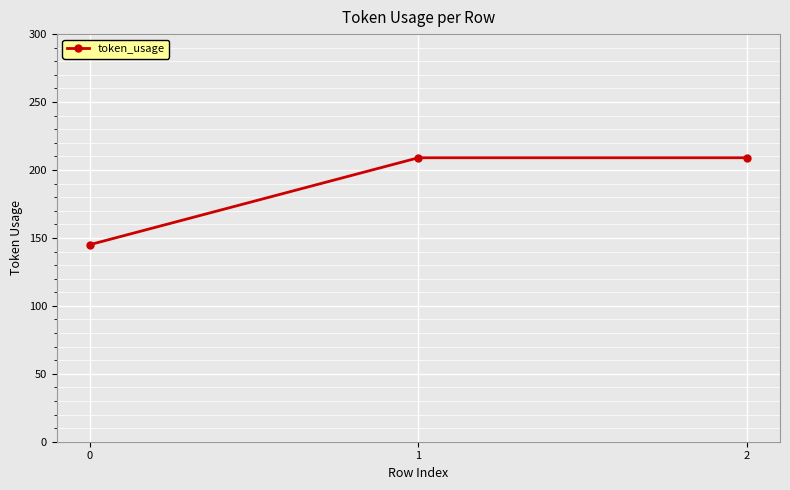

What is the greatest value displayed?

209